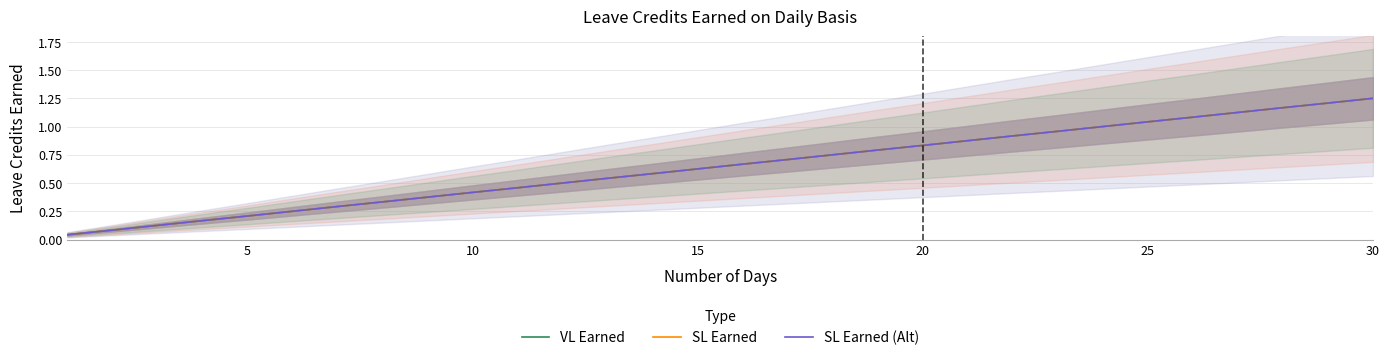

The value of SL Earned at 15 is 0.1. True or false?

False